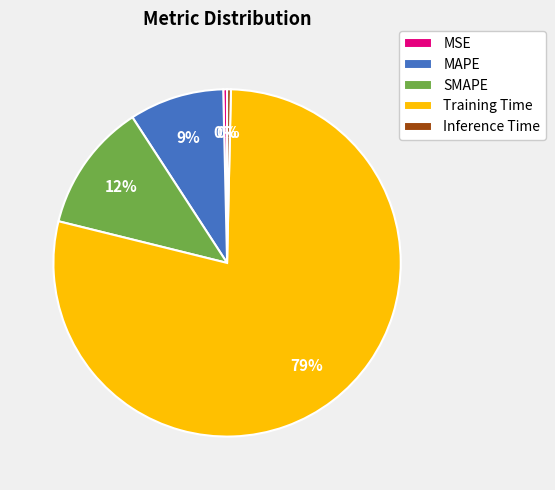

The MAPE slice represents 1% of the pie. True or false?

False